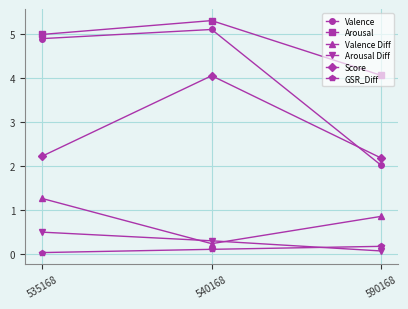

At how many categories does at least one series exceed 4?

3